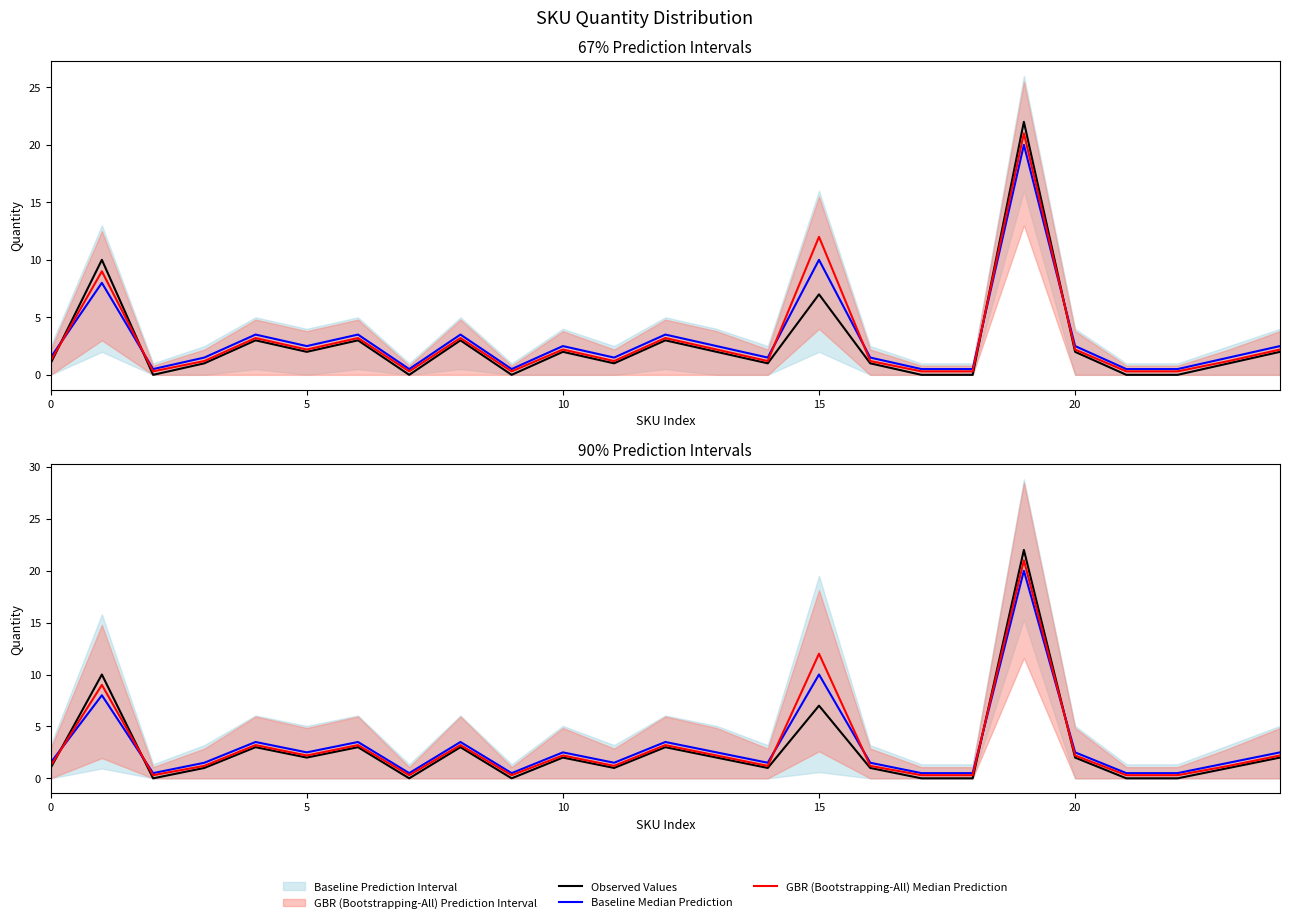

Read the Baseline Median Prediction value at 6.

3.5